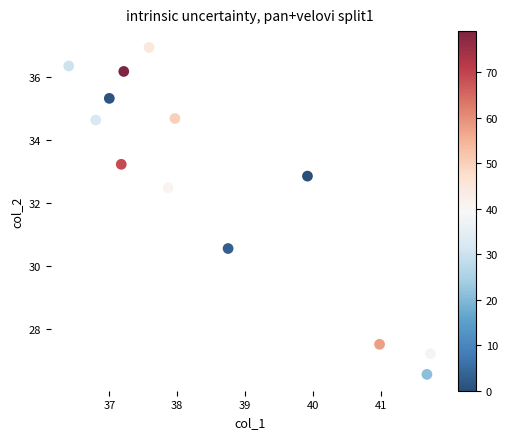

What Y value in the scatter plot is closest to 31?

30.6